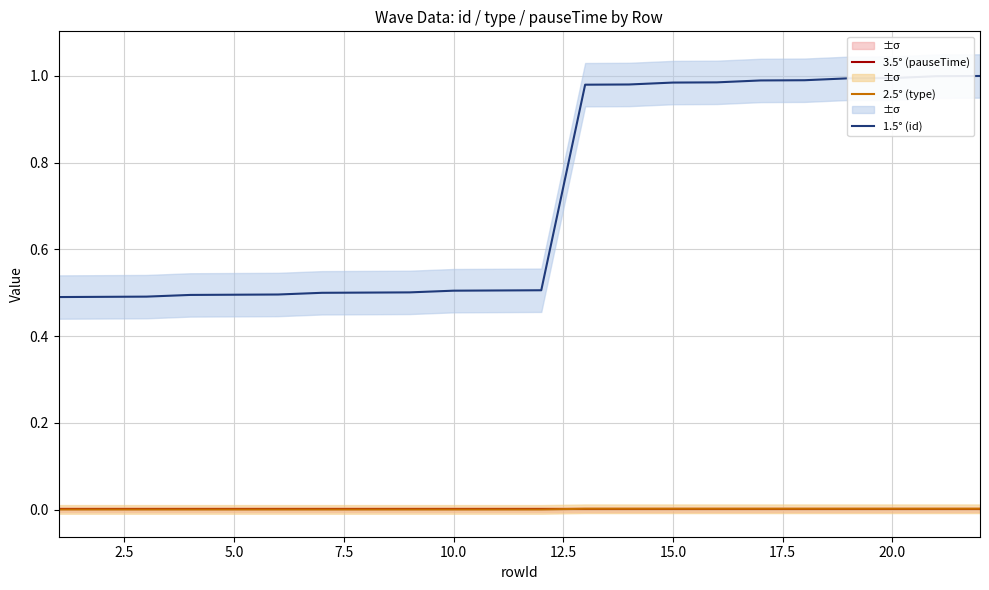

What is the minimum value for 1.5° (id)?

0.5